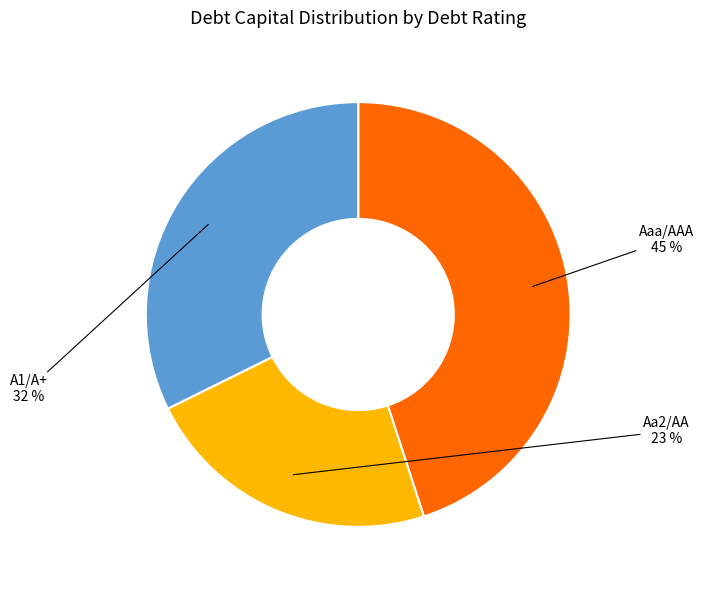

Does any single category account for the majority?

No